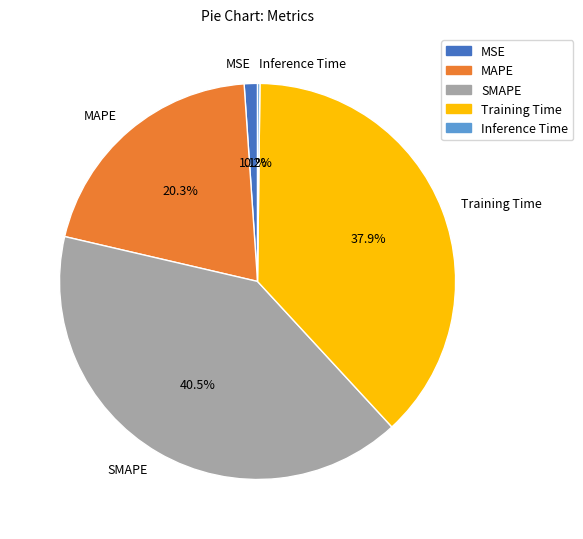

What is the ratio of the value at SMAPE to the value at Training Time?

1.1